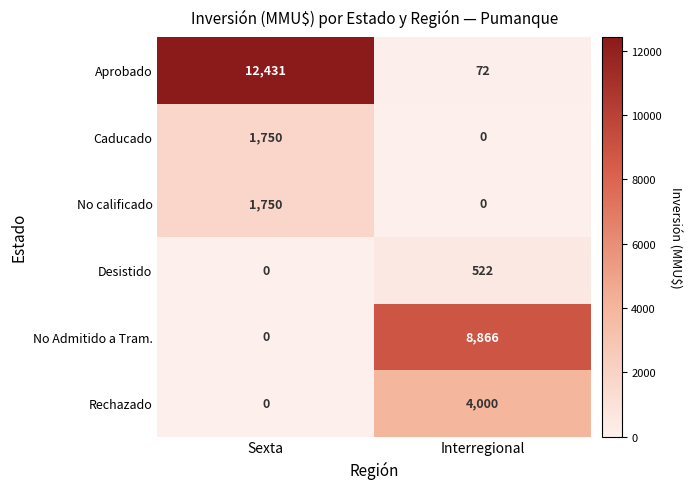

Which category has the lowest value in the No Admitido a Tram. series?

Sexta